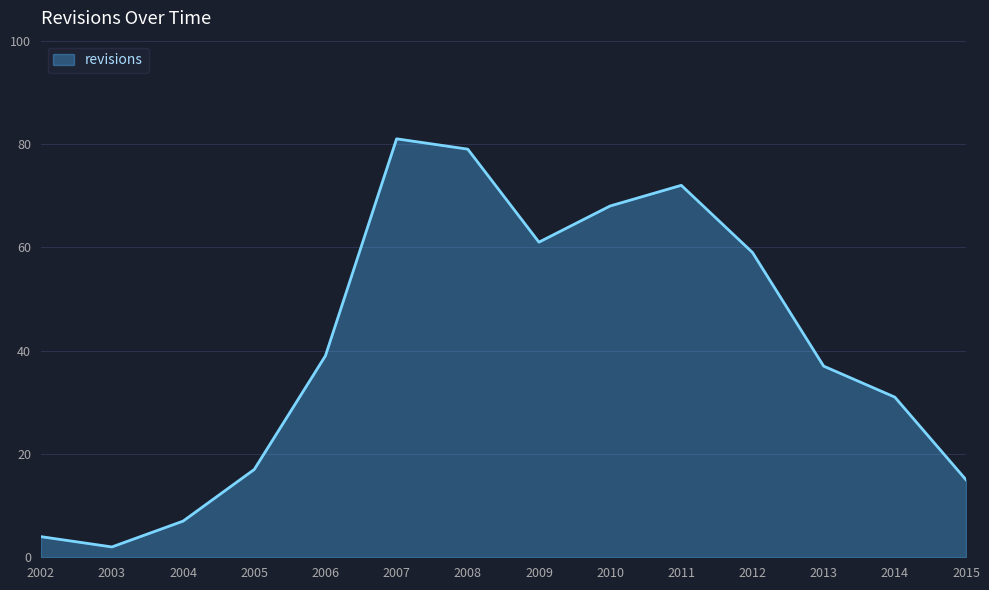

What is the difference between the maximum and minimum values?

79